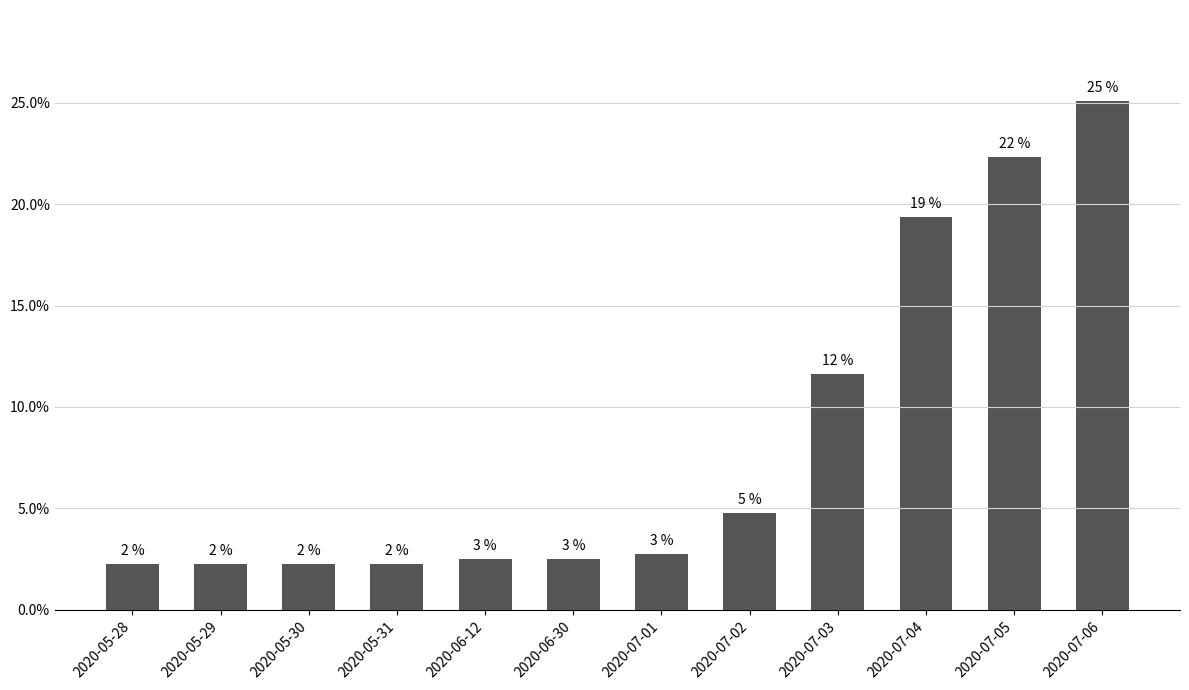

What is the difference between the maximum and minimum values?

22.8